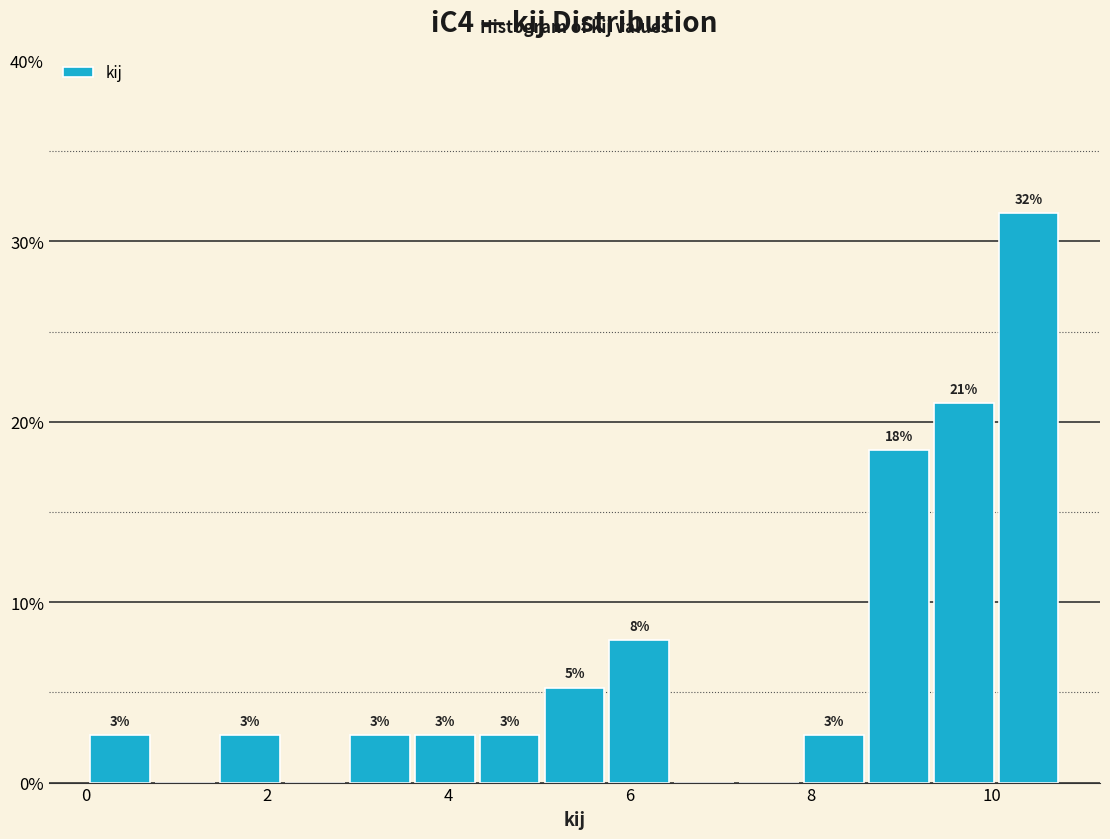

Around what value on the x-axis is the tallest bar? Give the approximate position of its centre, as read against the axis.

10.4